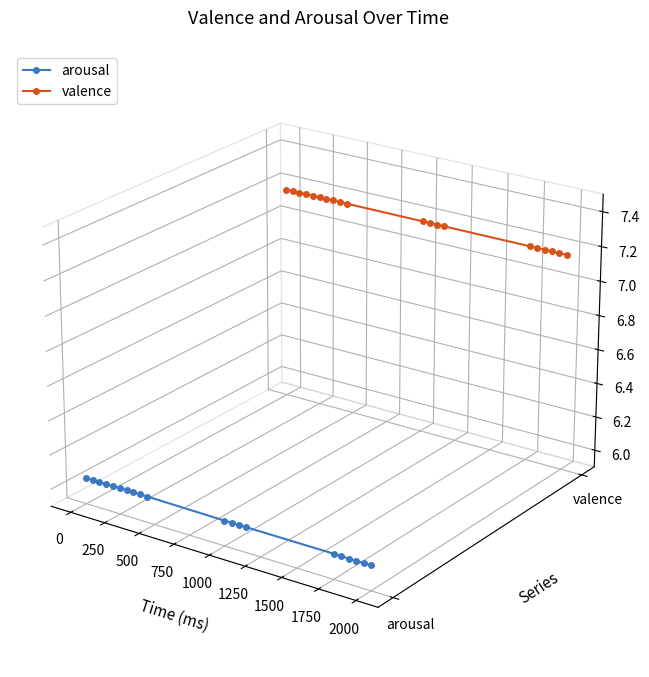

How many series are shown in this chart?

2